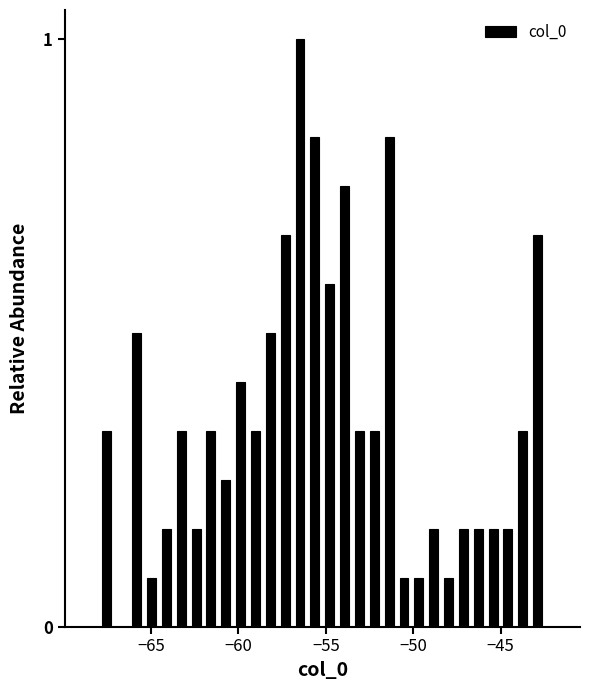

Around what value on the x-axis is the tallest bar? Give the approximate position of its centre, as read against the axis.

-56.5